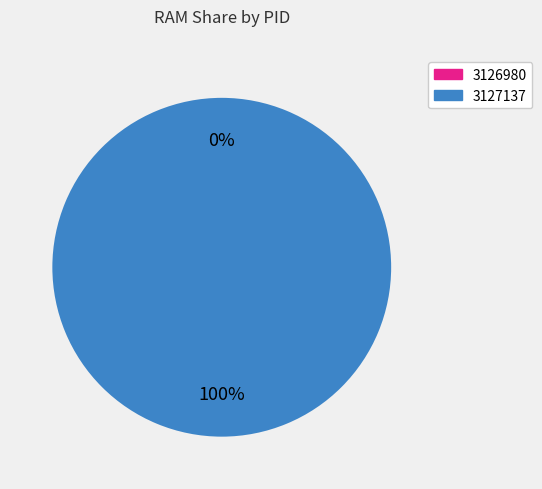

Which slice represents more than half of the pie?

3127137